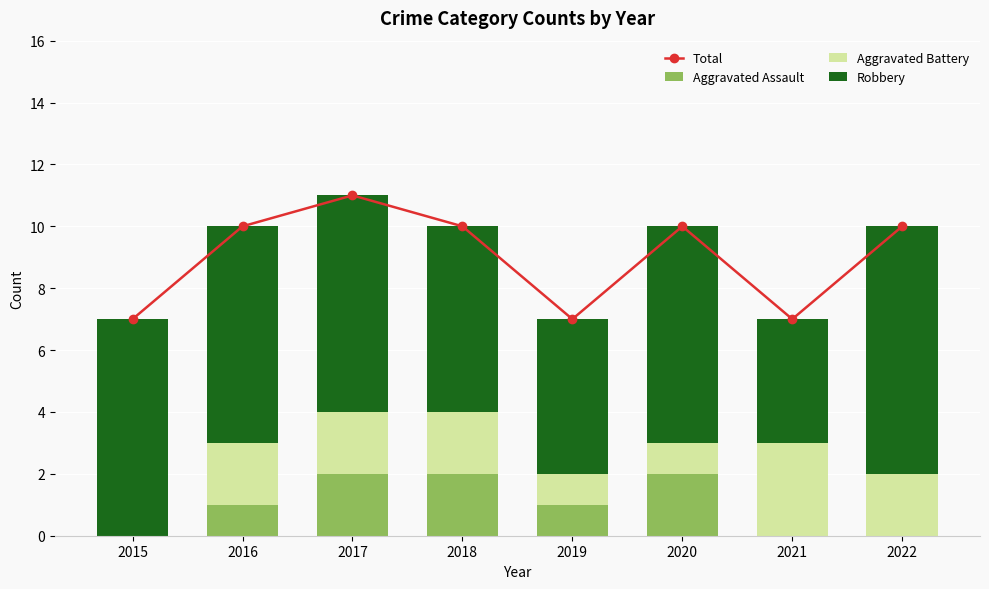

How many groups of bars are there?

8